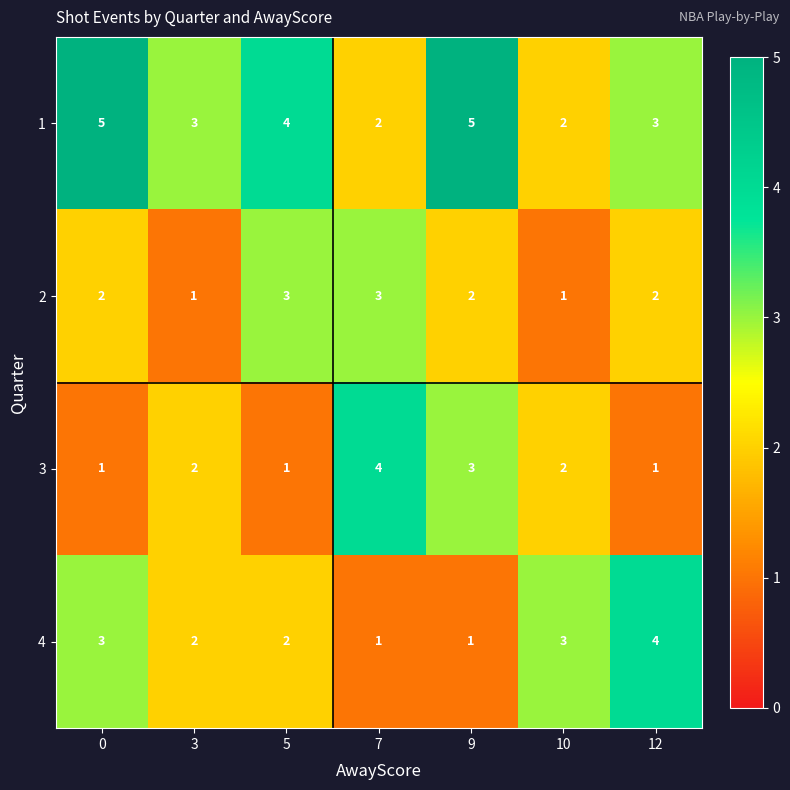

What is the total value across all series at 7?

10